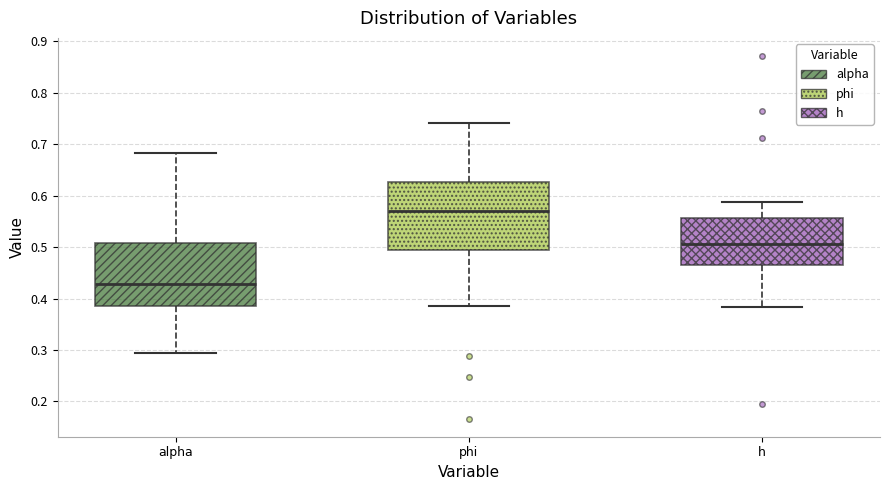

Where is the upper edge of the box for h on the y-axis? The values are not printed on the chart, so give them approximately, as read against the axis.

0.56